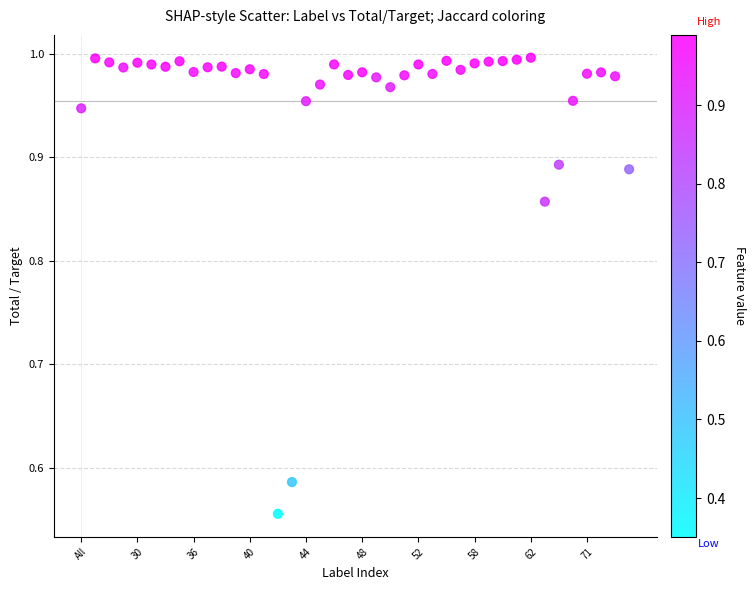

What is the range of Y values (max minus min)?

0.4